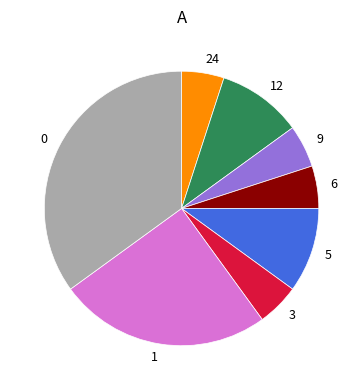

Does 12 account for over 50% of the chart?

No